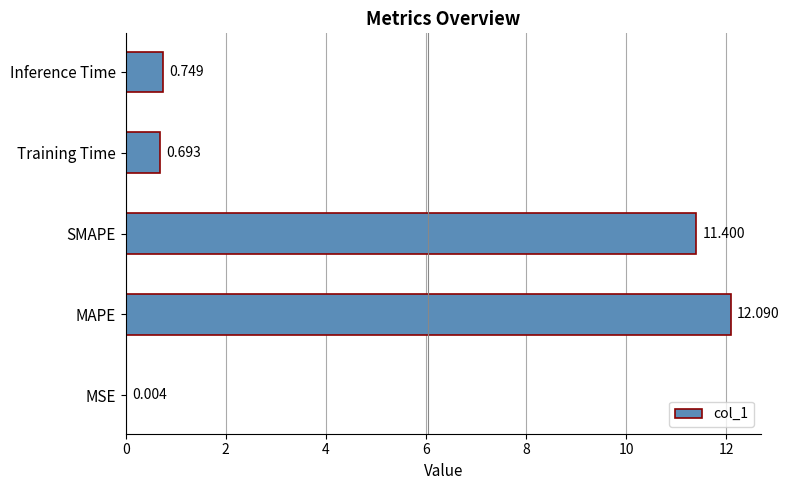

Which has a higher value, SMAPE or Inference Time?

SMAPE